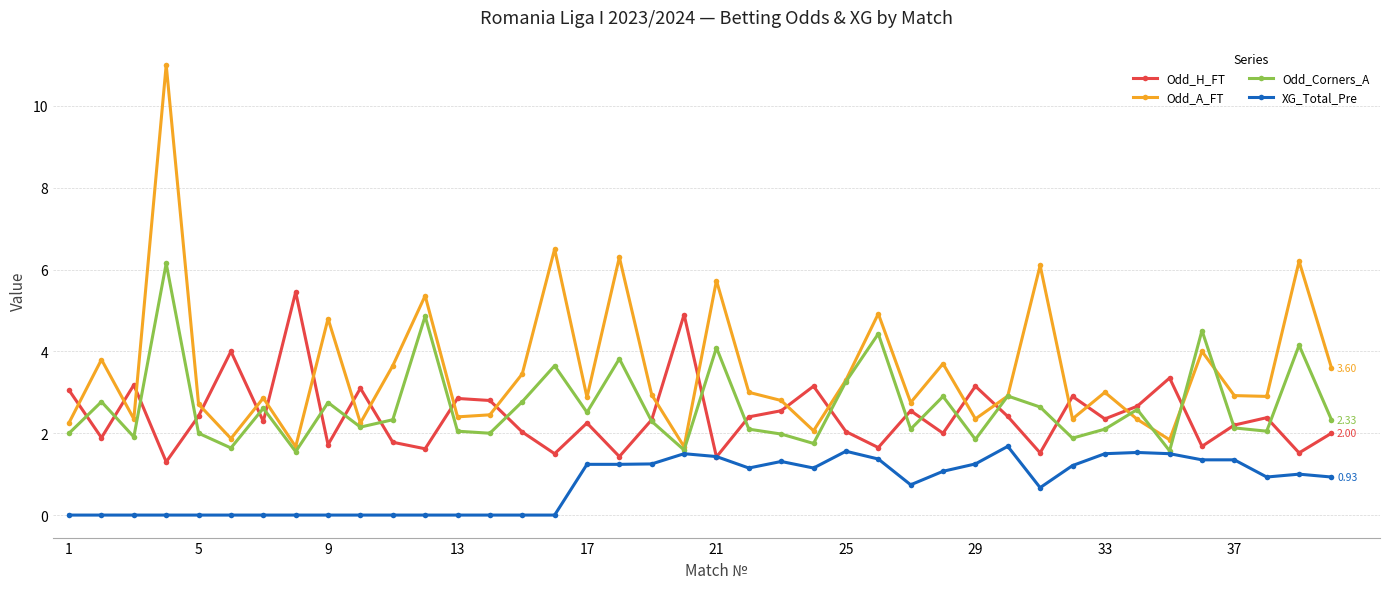

In Odd_A_FT, how many points are higher than both neighbors (excluding endpoints)?

14